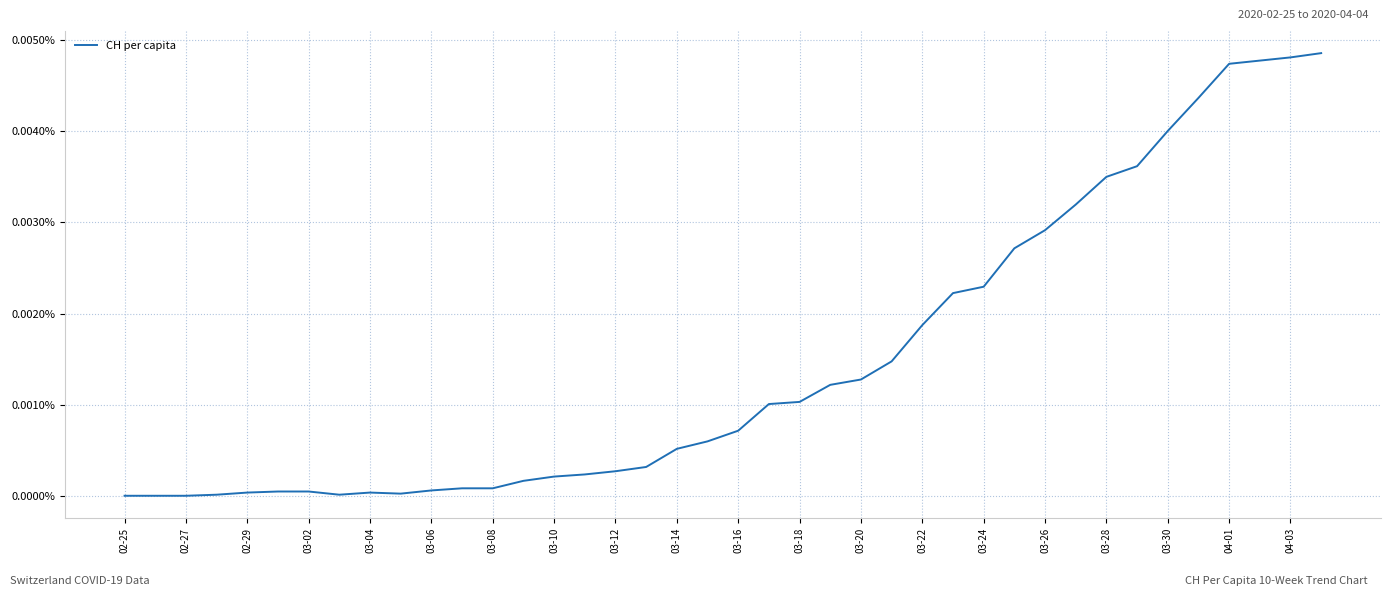

Does the chart have visible grid lines?

Yes